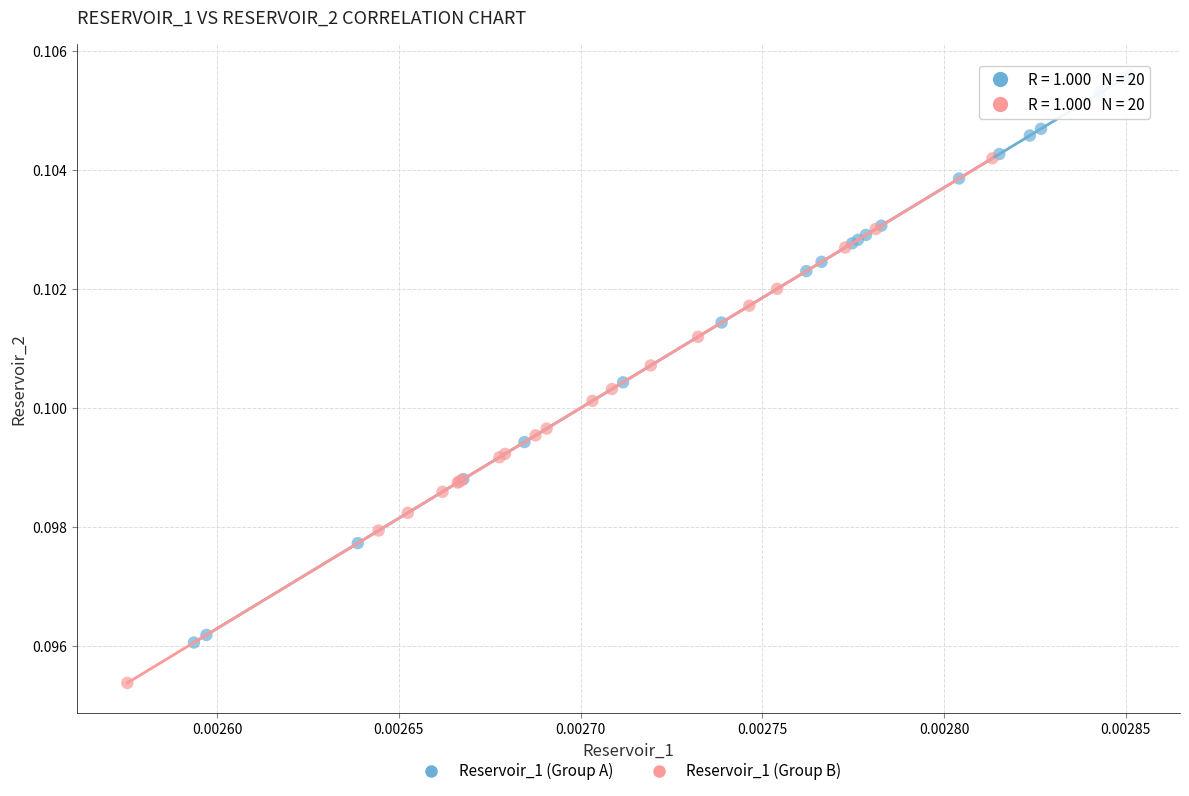

Which series has the largest Y range (max minus min)?

Reservoir_1 (Group A)